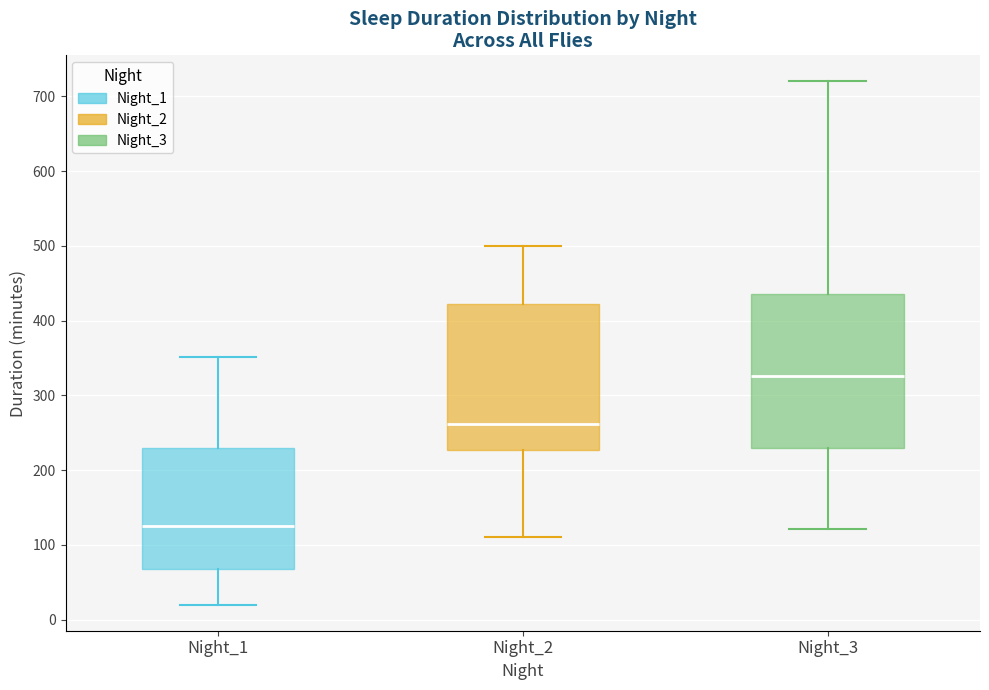

Which box has the lowest median line?

Night_1